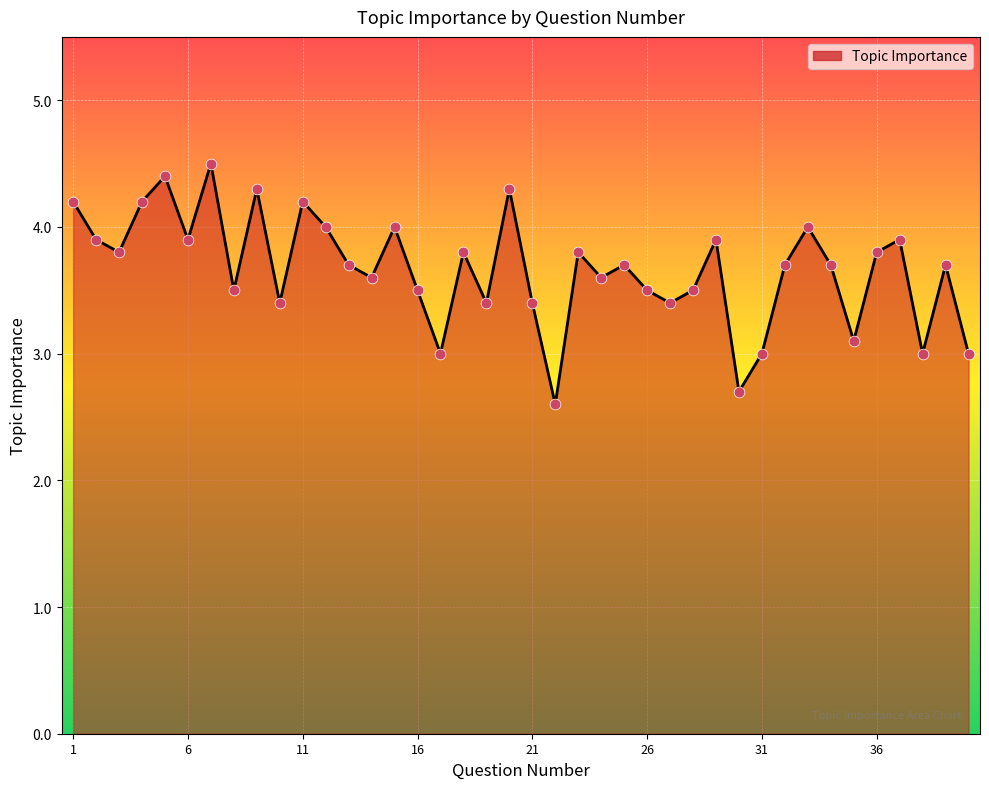

What is the difference between the maximum and minimum values?

1.9